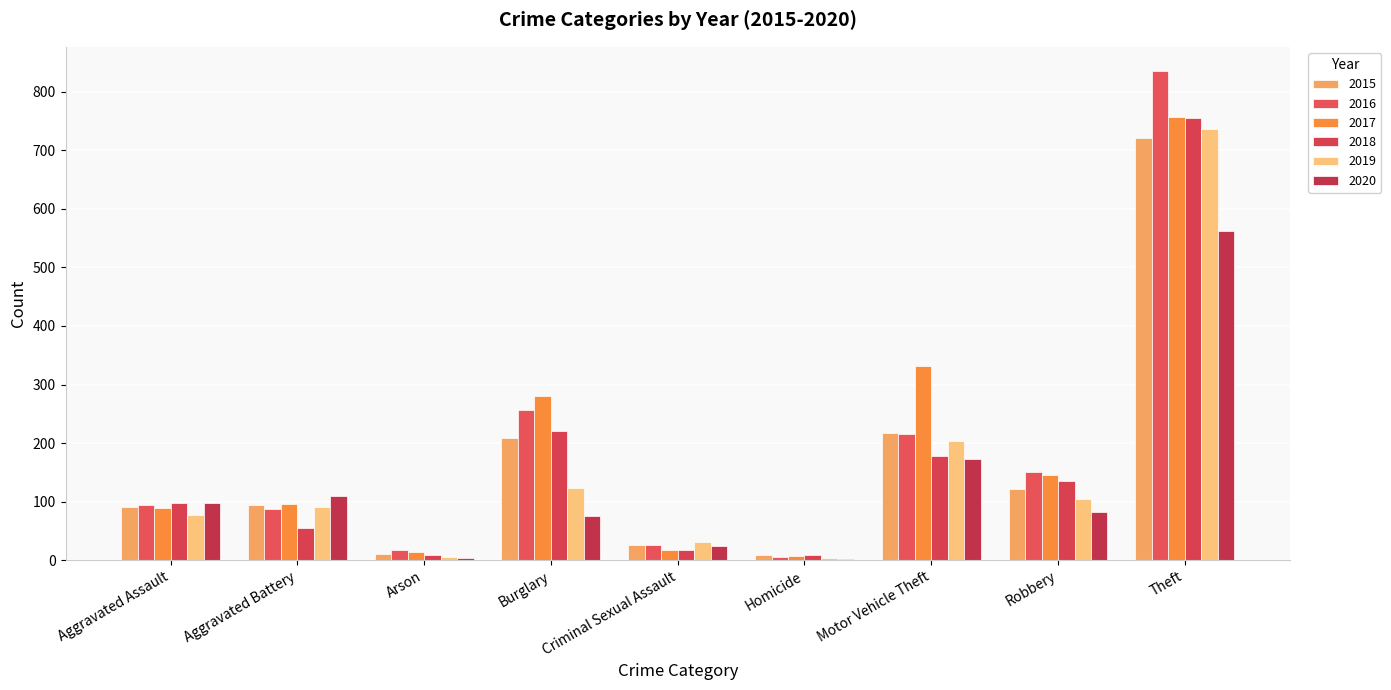

How many data points does each series have?

9